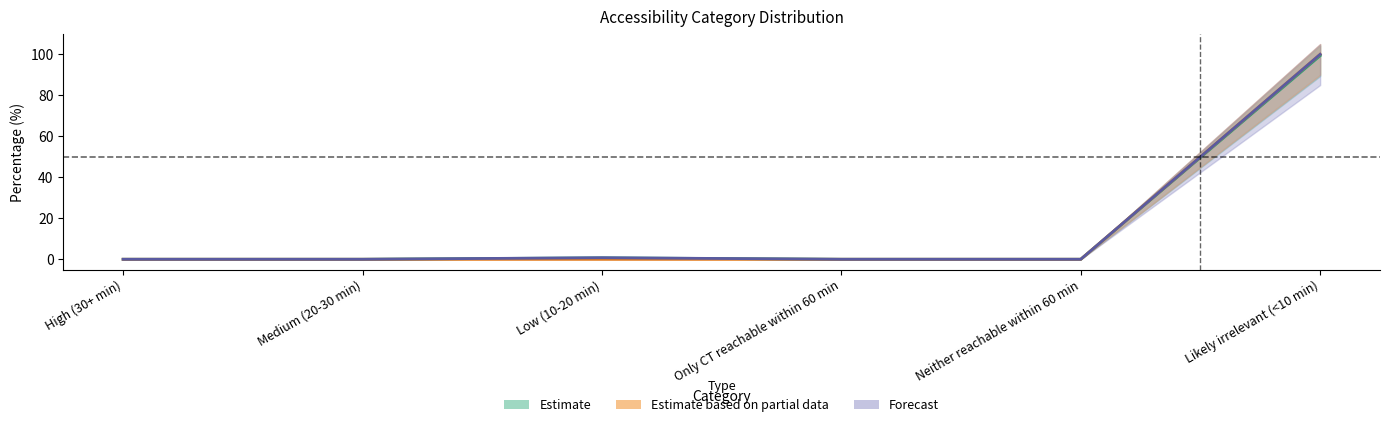

How many values in Population (%) are above zero?

1